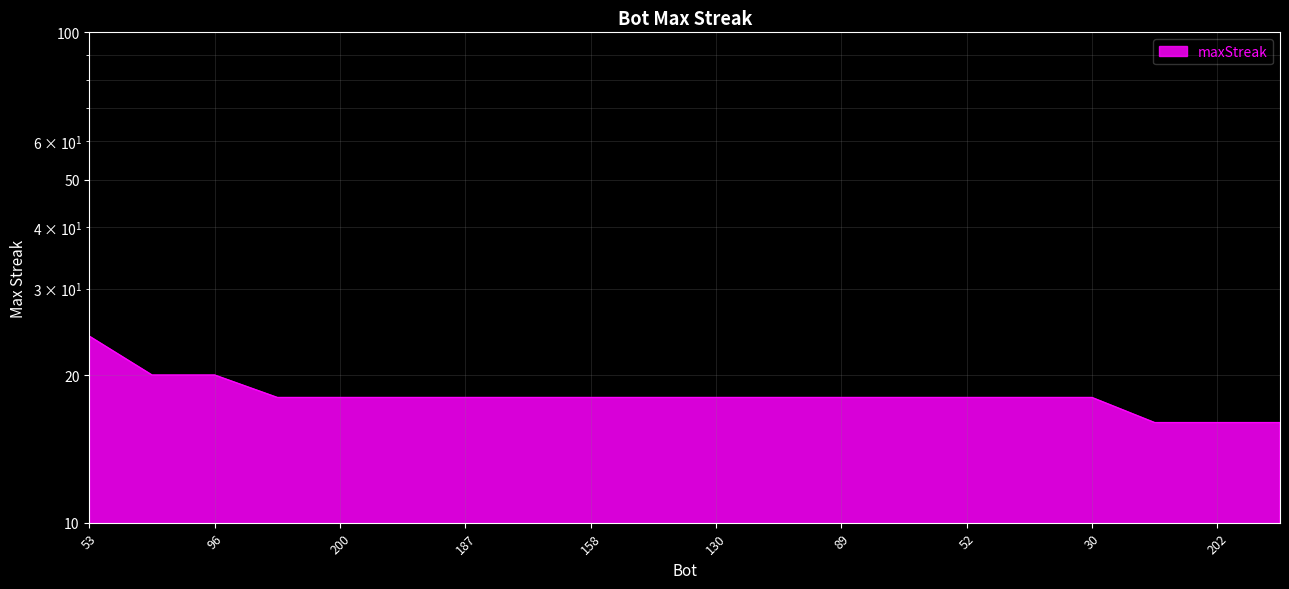

True or false: the data shows 16 at 202.

True